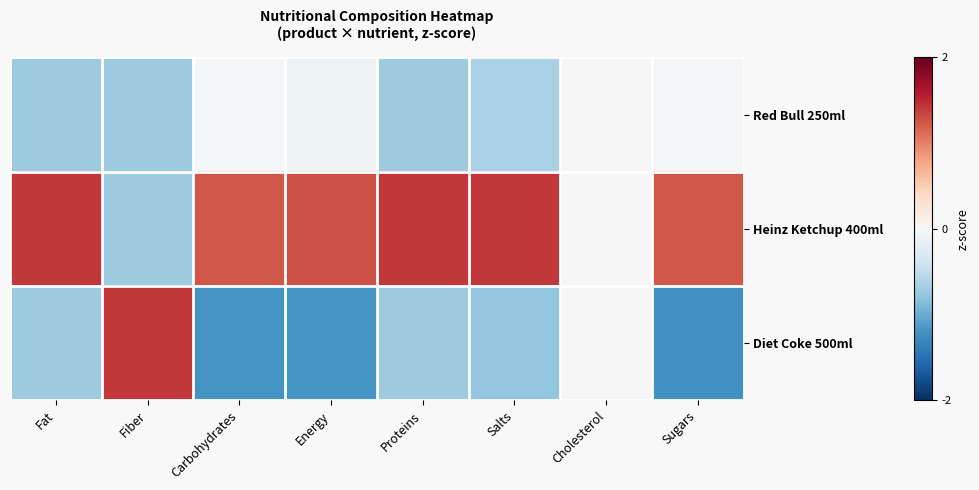

Which series has the largest range (max minus min)?

Diet Coke 500ml